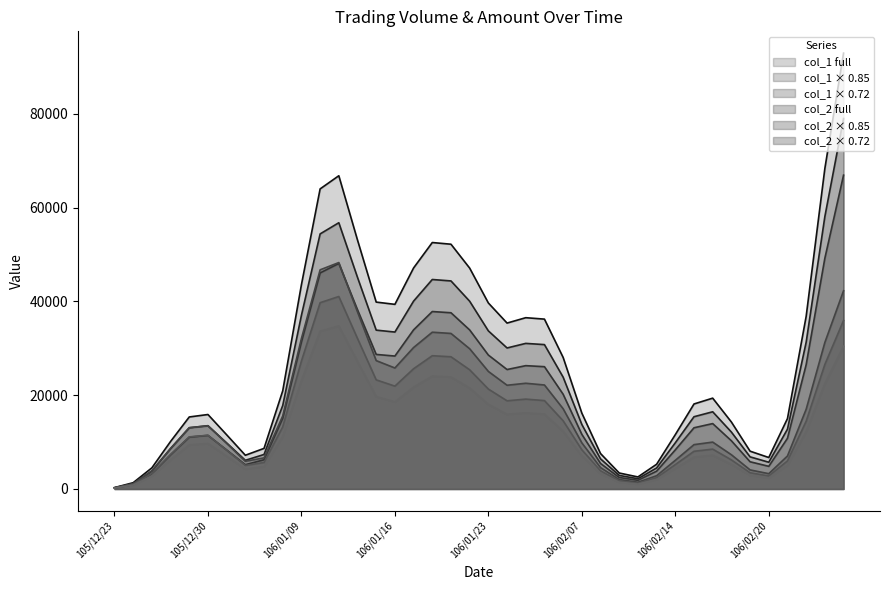

True or false: col_1 (Volume) and col_2 (Amount) intersect in this chart.

False